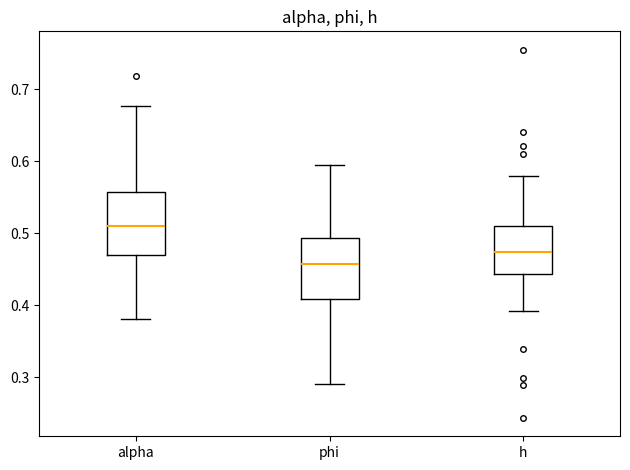

Which box's median line is the lowest?

phi